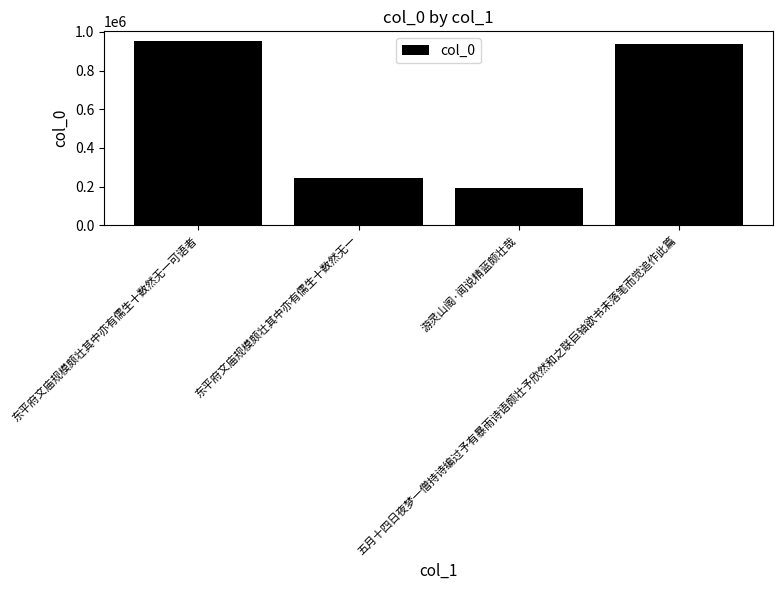

True or false: the data shows 193680 at 游灵山阁·闻说精蓝颇壮哉.

True